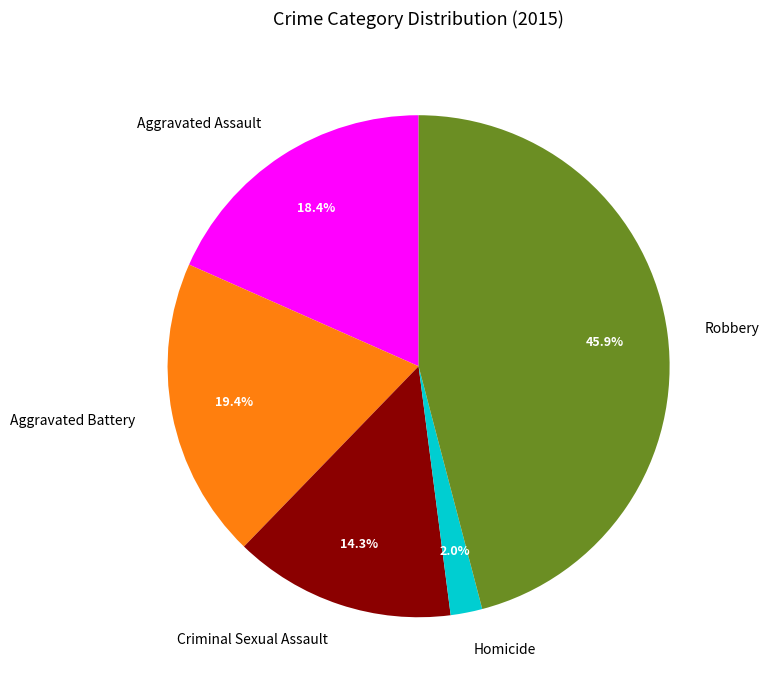

Does any single category account for the majority?

No